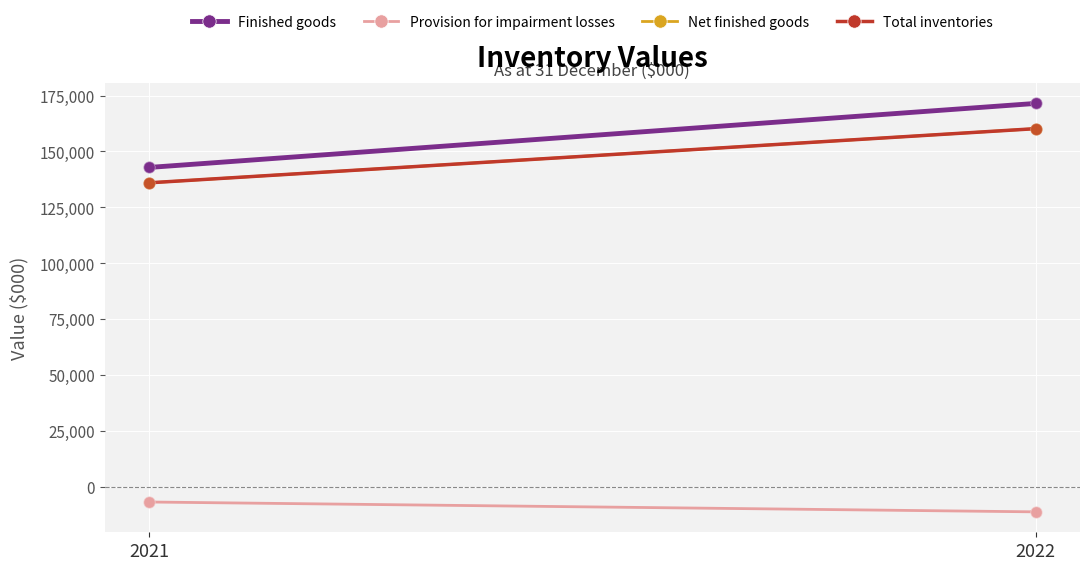

Which series has the largest total across all categories?

Finished goods